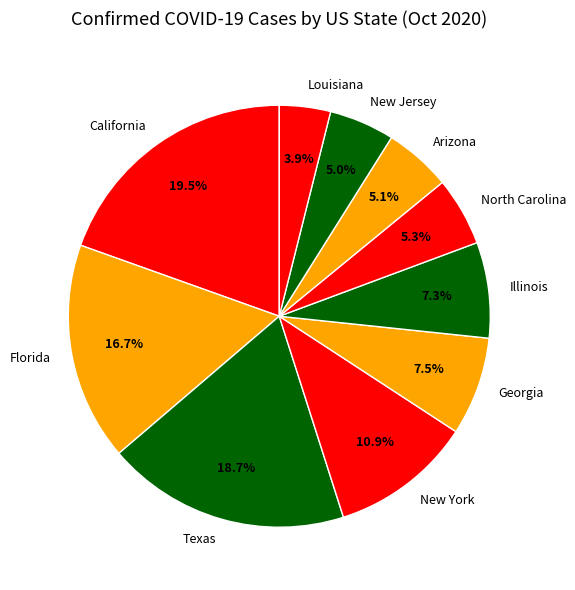

Count the number of slices in the pie.

10